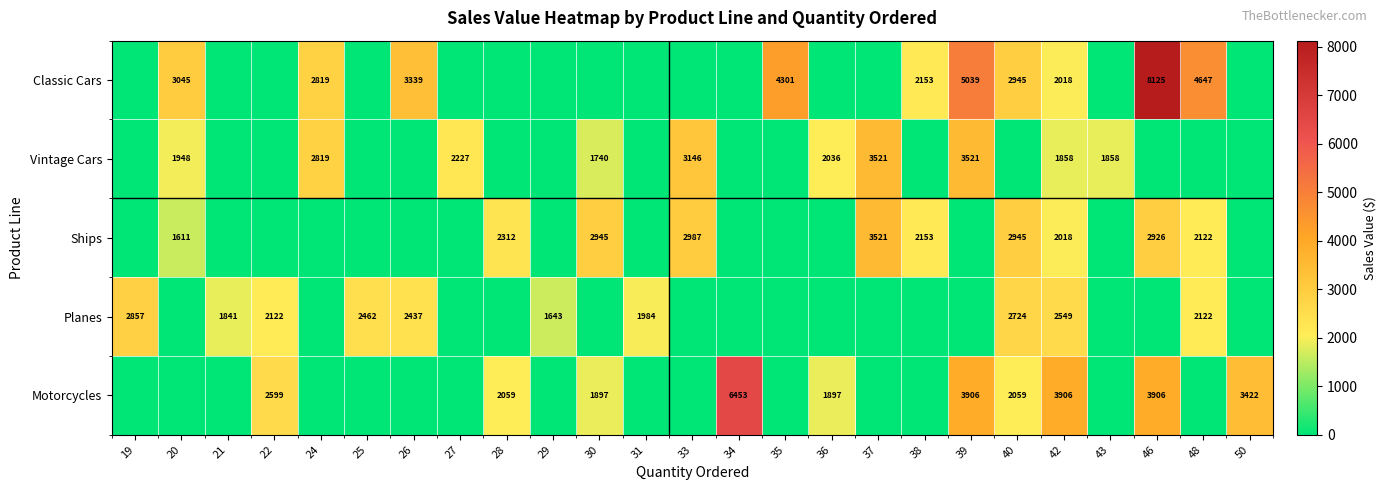

Is it true that Classic Cars equals 4301 at 35?

True